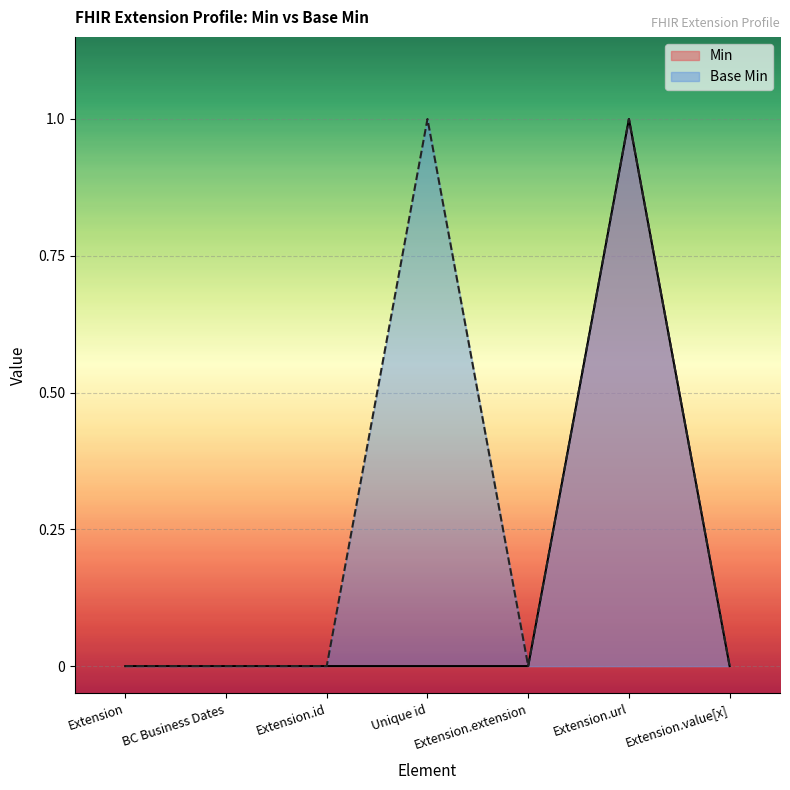

Where is the first local maximum for Min?

Extension.url